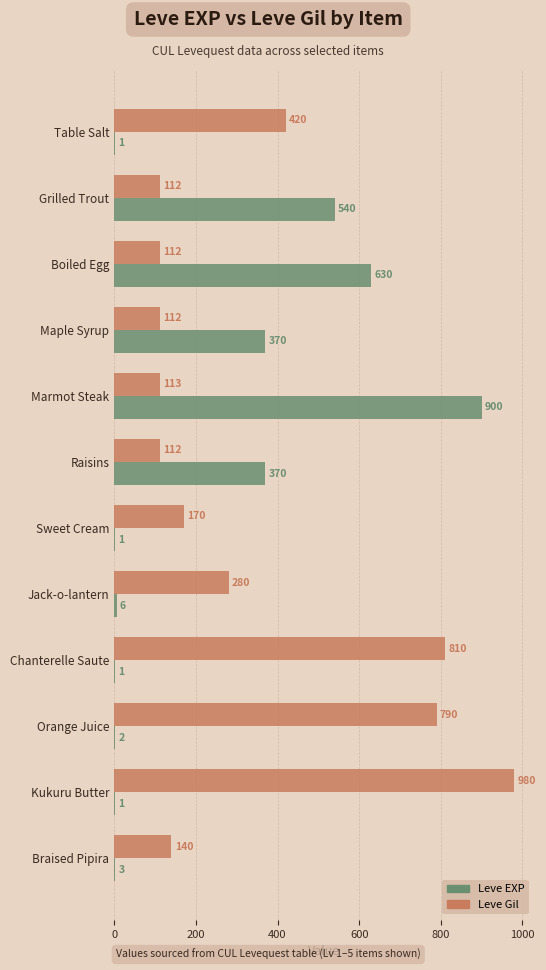

At which label is Leve Gil closest to 546?

Table Salt